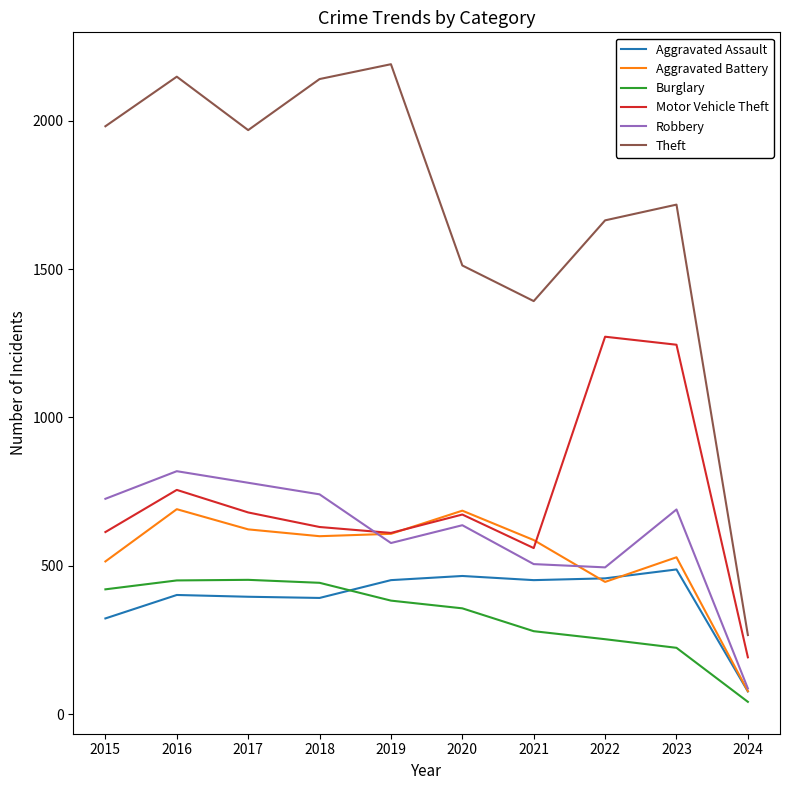

Which series changed the most between 2017 and 2020?

Theft